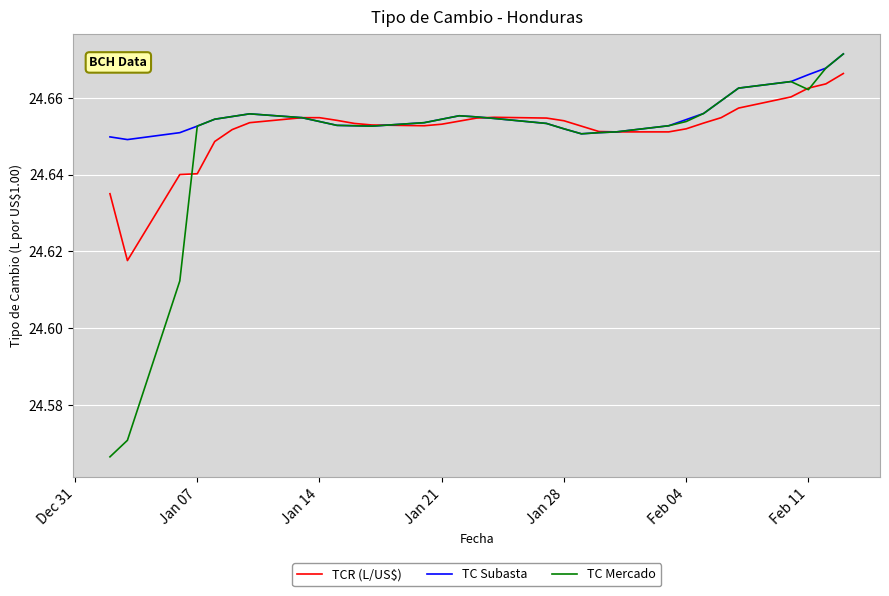

What is the sum of all TC Mercado values?

764.1